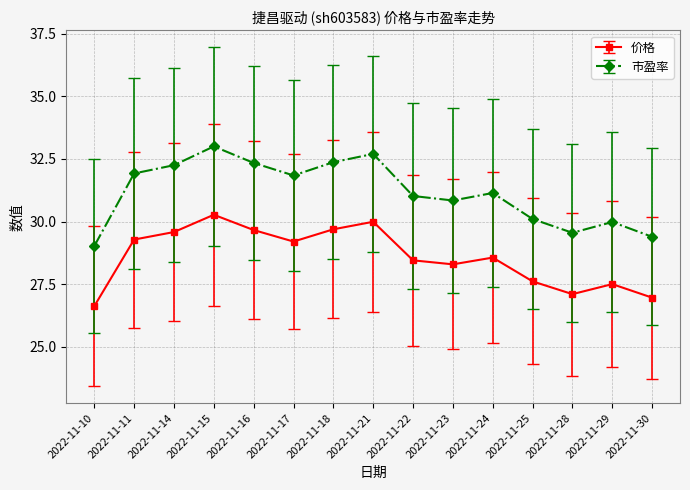

Rank the series by their average value, from highest to lowest.

市盈率, 价格